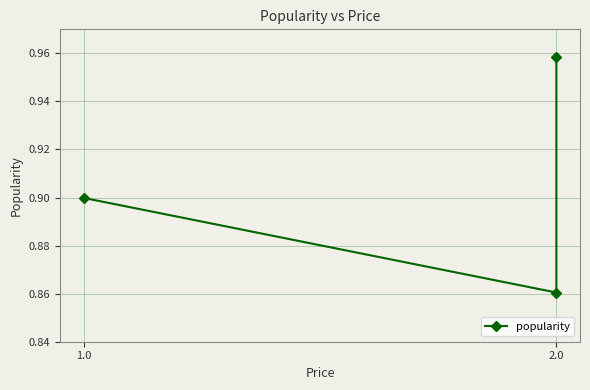

At which category does the chart reach its minimum across all series?

2.0